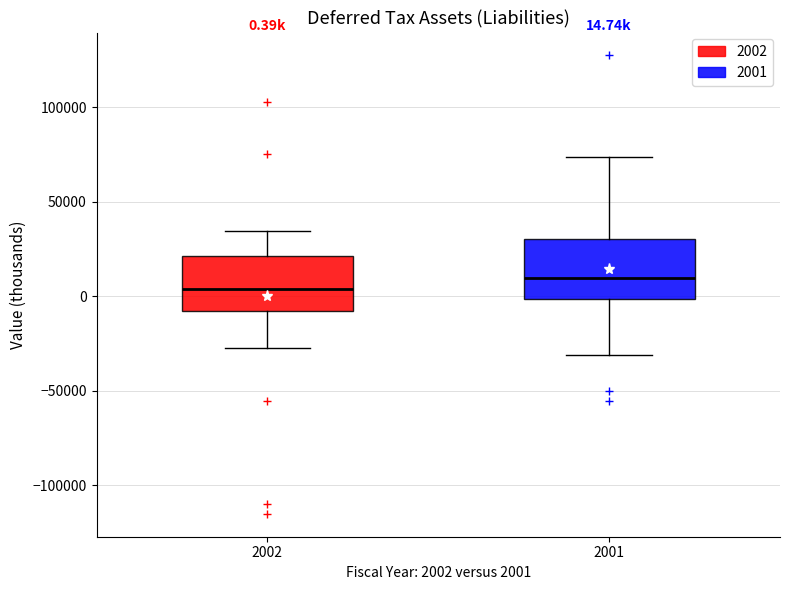

Which box has the highest median line?

2001